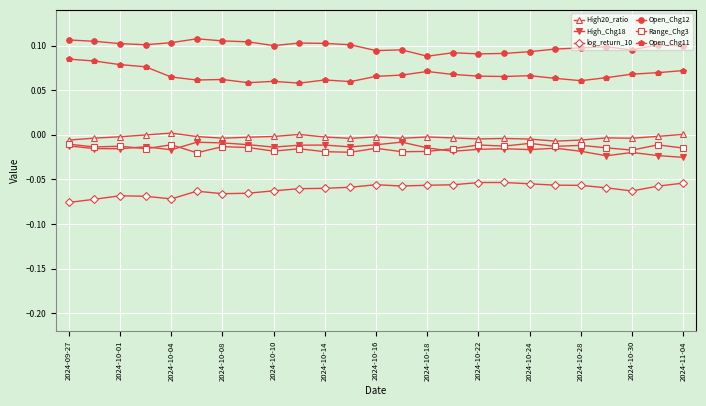

True or false: Range_Chg3 and Open_Chg11 cross at least once.

False